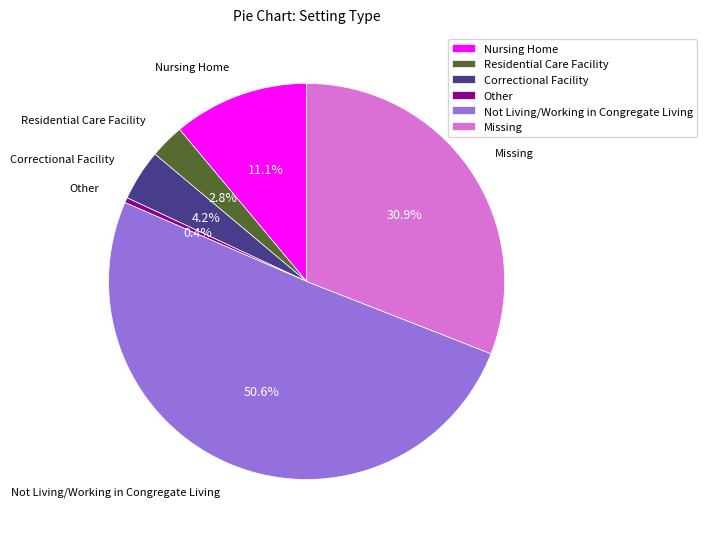

What percentage is the Residential Care Facility slice, to the nearest percent?

3%